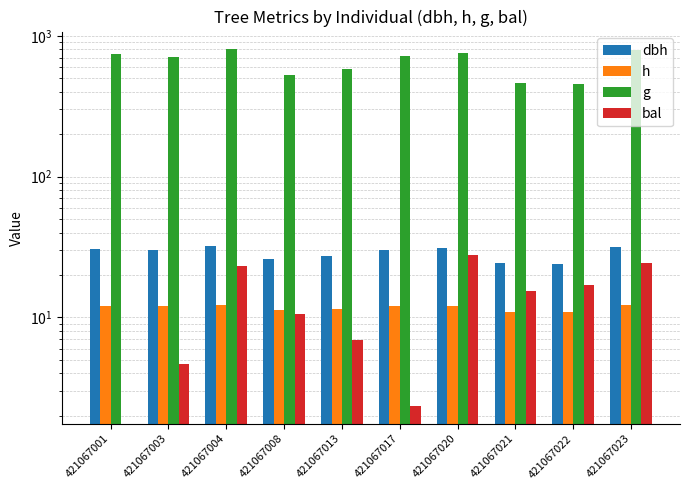

How many data points in h are above 11?

8